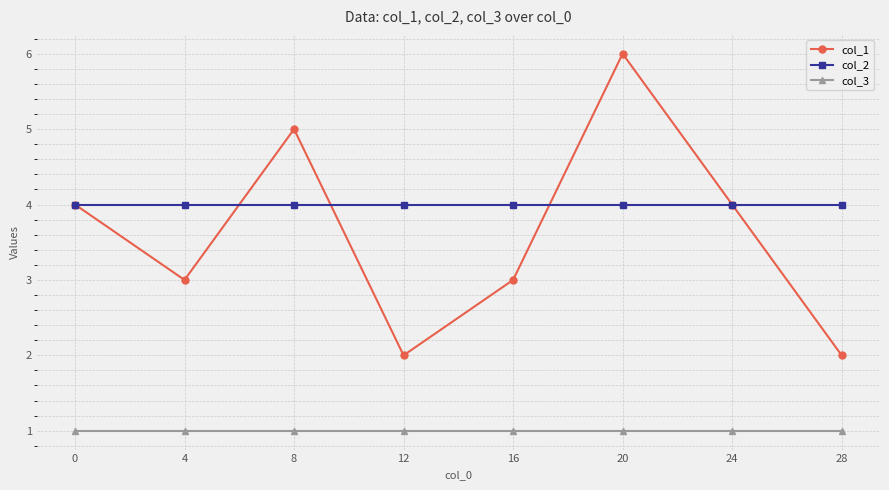

Where is the first local minimum for col_1?

4